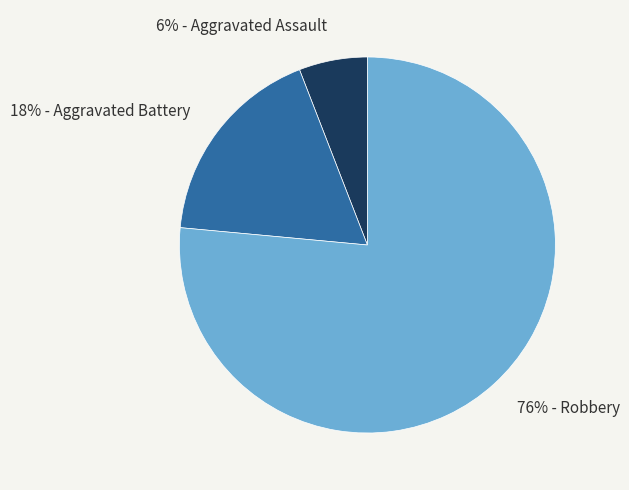

True or false: 6% - Aggravated Assault accounts for 6% of the total.

True